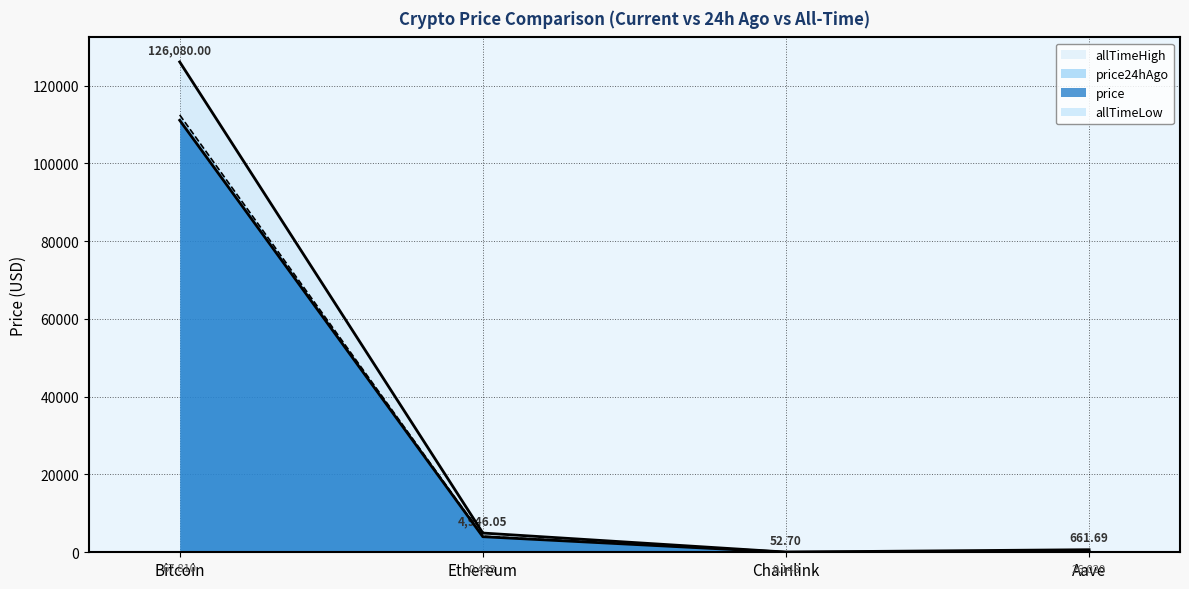

Between Bitcoin and Aave, which is larger?

Bitcoin